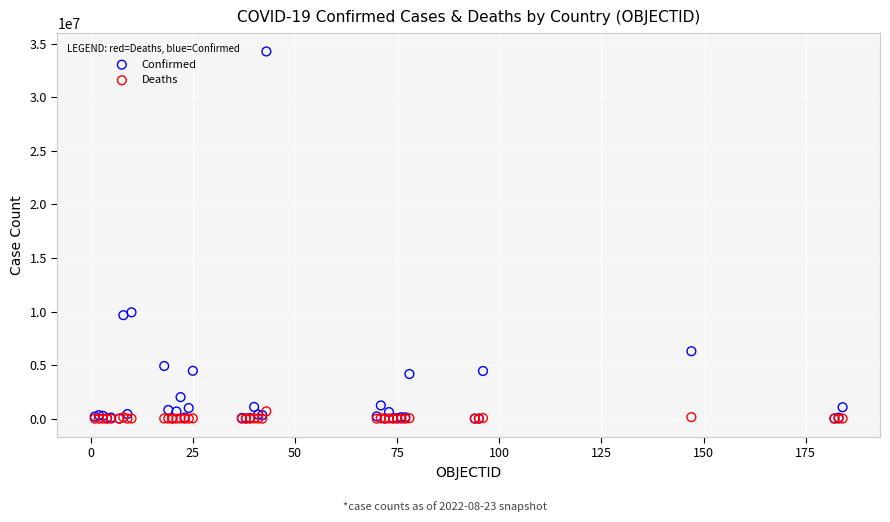

What are all the series names shown in the legend?

Confirmed, Deaths